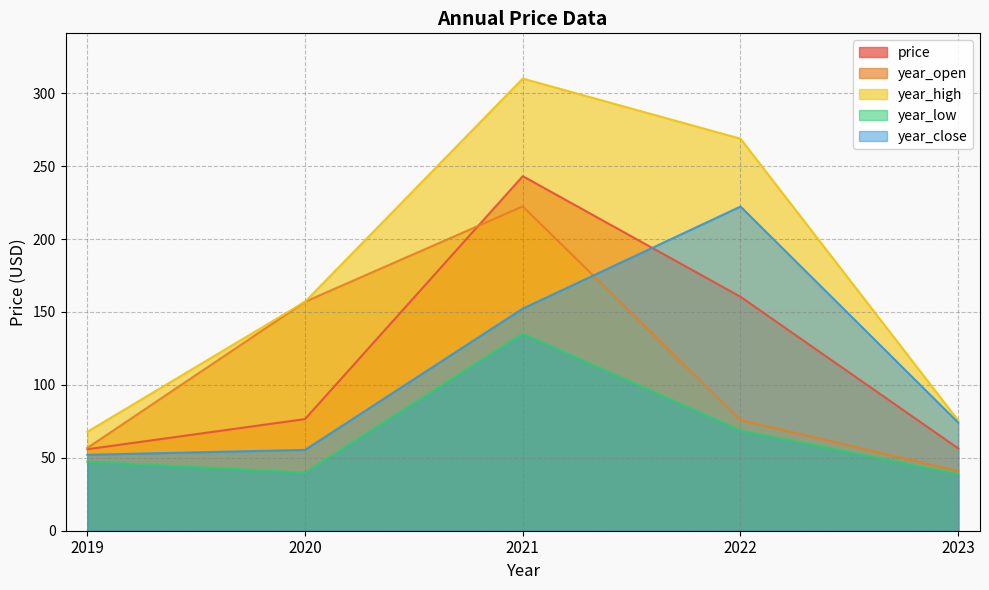

How many distinct data groups are displayed?

5